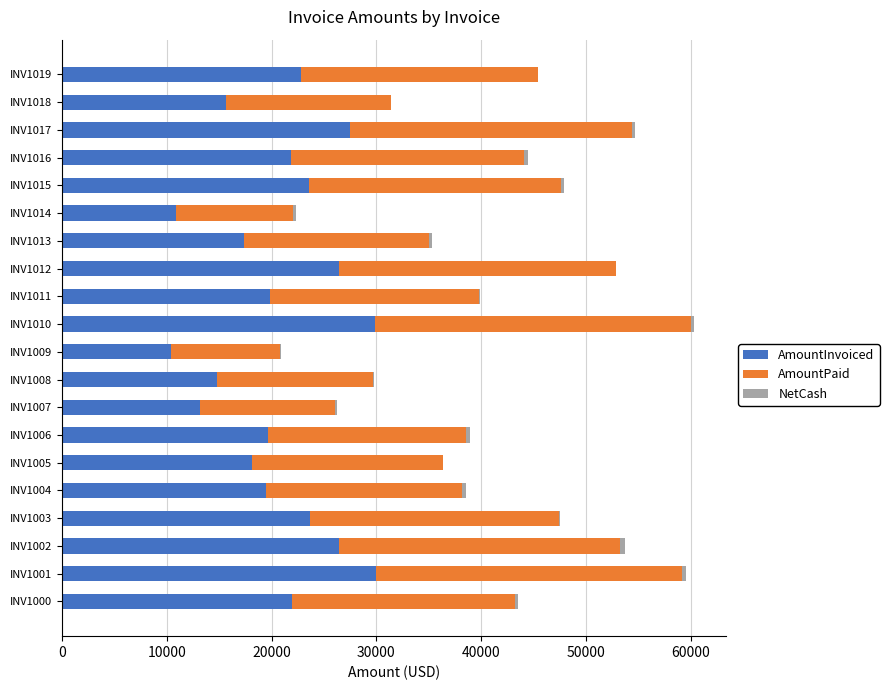

What are all the series names shown in the legend?

AmountInvoiced, AmountPaid, NetCash